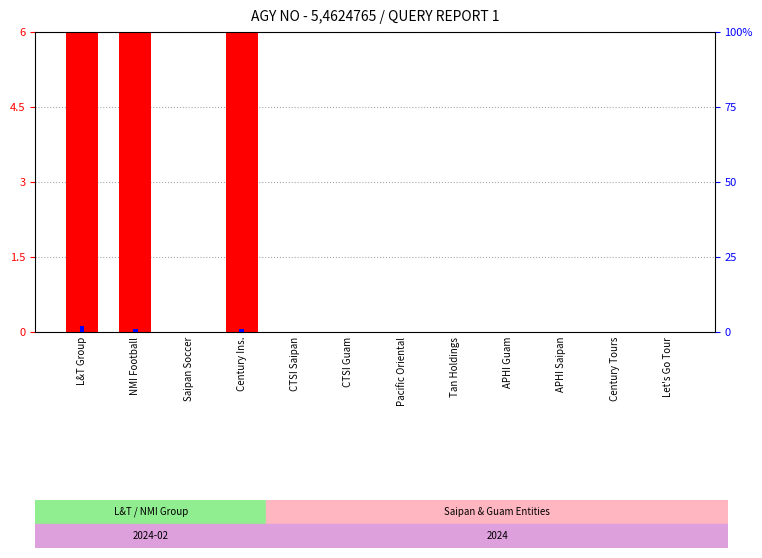

Reading right to left, extract all data points from this chart.

count: Let's Go Tour=0	Century Tours=0	APHI Saipan=0	APHI Guam=0	Tan Holdings=0	Pacific Oriental=0	CTSI Guam=0	CTSI Saipan=0	Century Ins.=26	Saipan Soccer=0	NMI Football=103	L&T Group=365
percentile rank within the sample: Let's Go Tour=0	Century Tours=0	APHI Saipan=0	APHI Guam=0	Tan Holdings=0	Pacific Oriental=0	CTSI Guam=0	CTSI Saipan=0	Century Ins.=1	Saipan Soccer=0	NMI Football=1	L&T Group=2